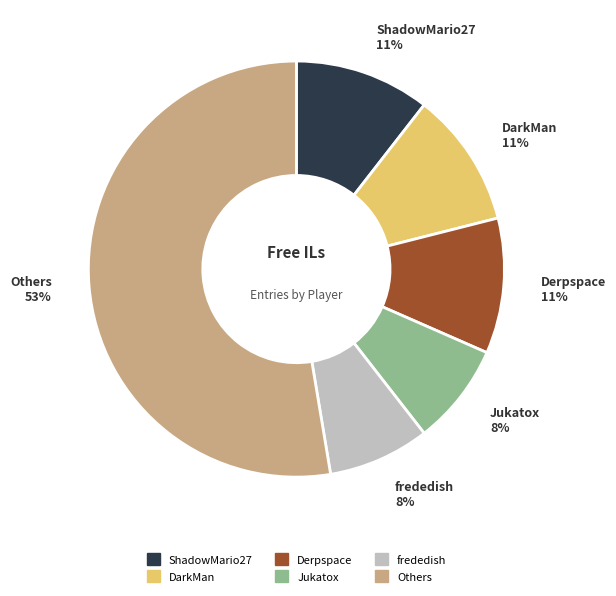

True or false: Derpspace accounts for 23% of the total.

False